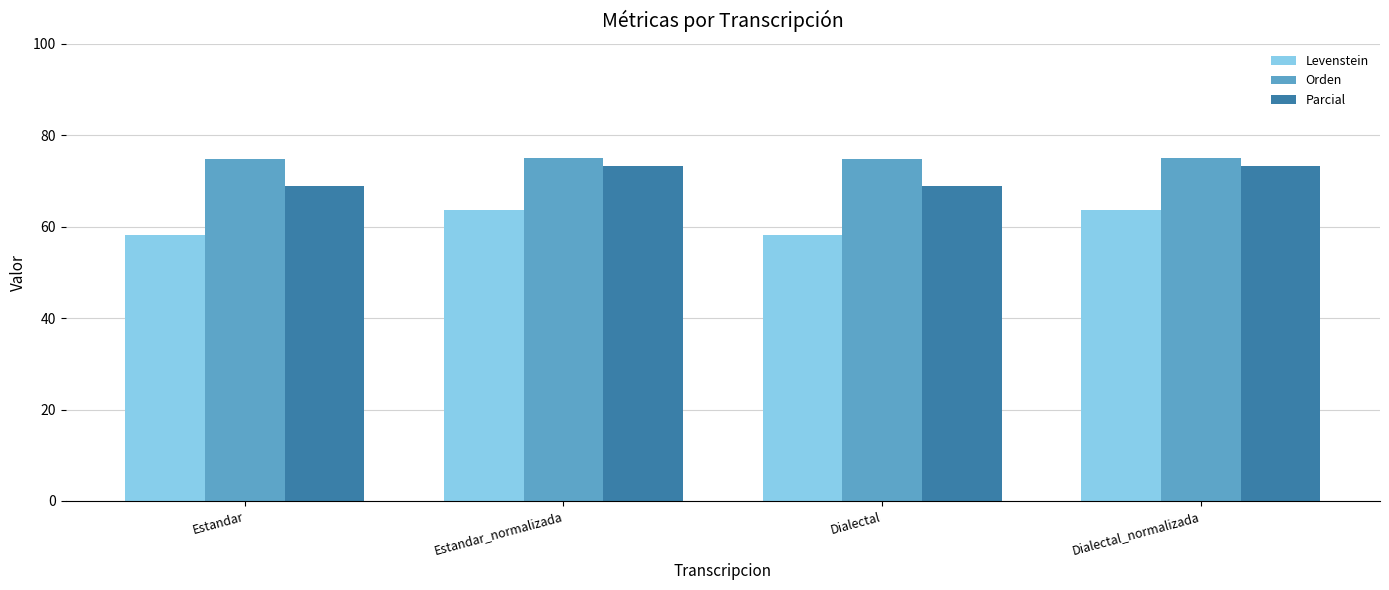

What value does the Orden series have at Dialectal?

74.7